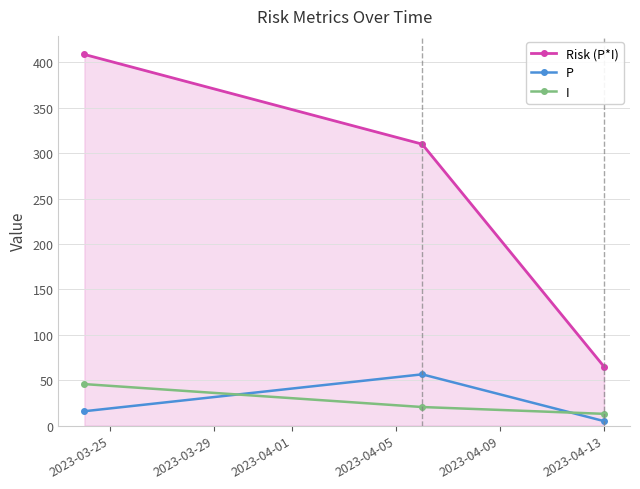

Which series has the largest total across all categories?

Risk (P*I)